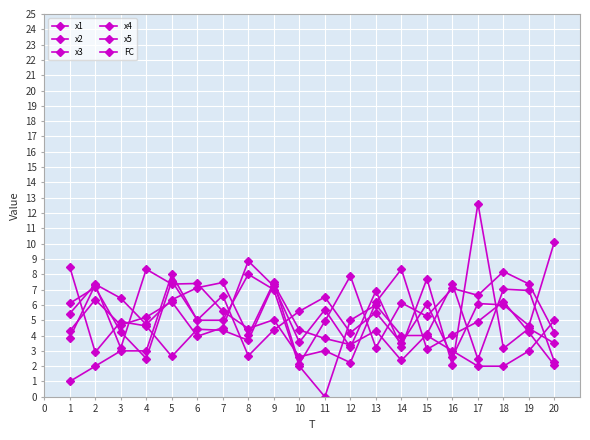

Count the number of data series in this chart.

6